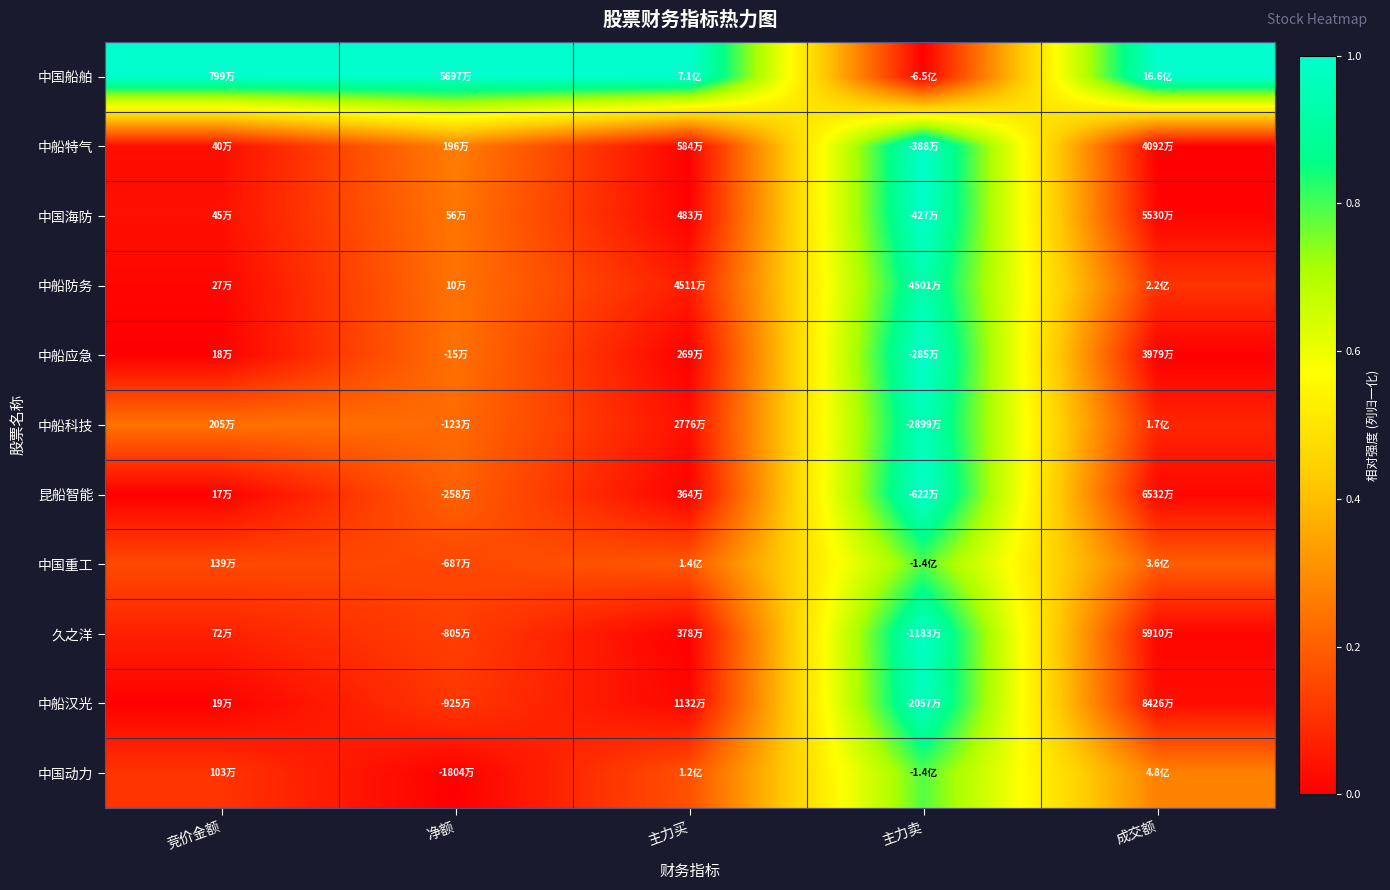

Between 主力买 and 竞价金额, which is larger?

主力买